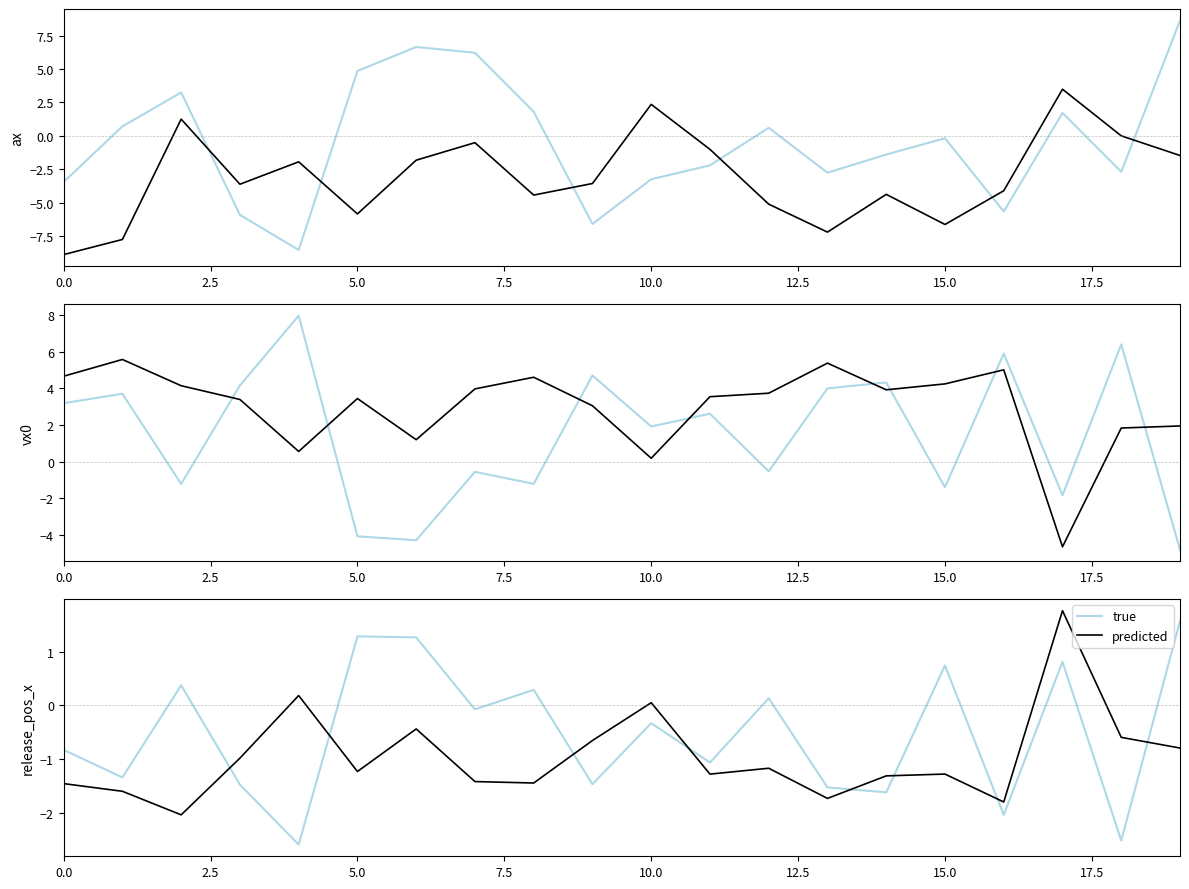

True or false: bot (true) and top (predicted) intersect in this chart.

True